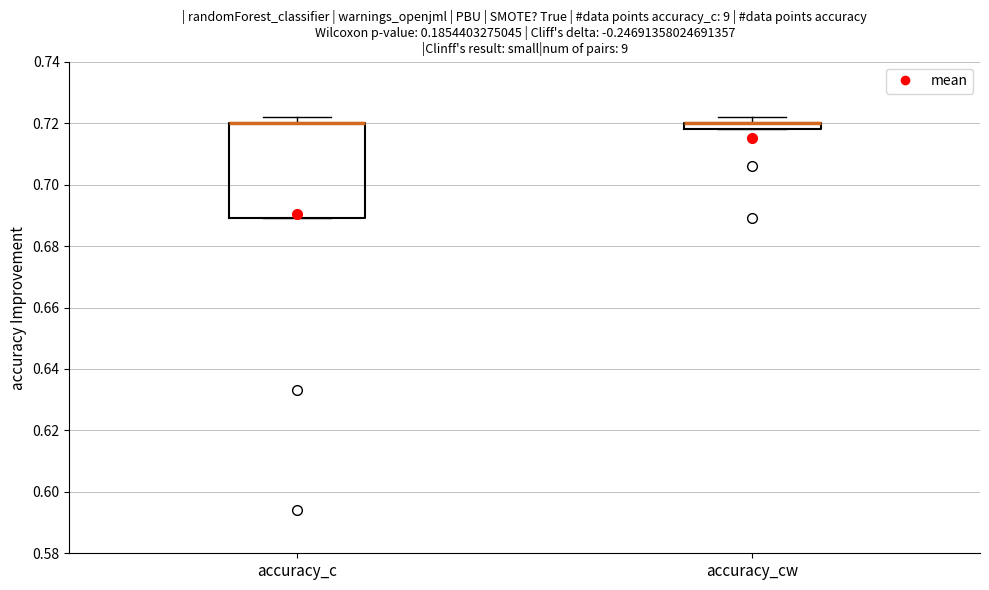

Where is the lower edge of the box for accuracy_c on the y-axis? The values are not printed on the chart, so give them approximately, as read against the axis.

0.690